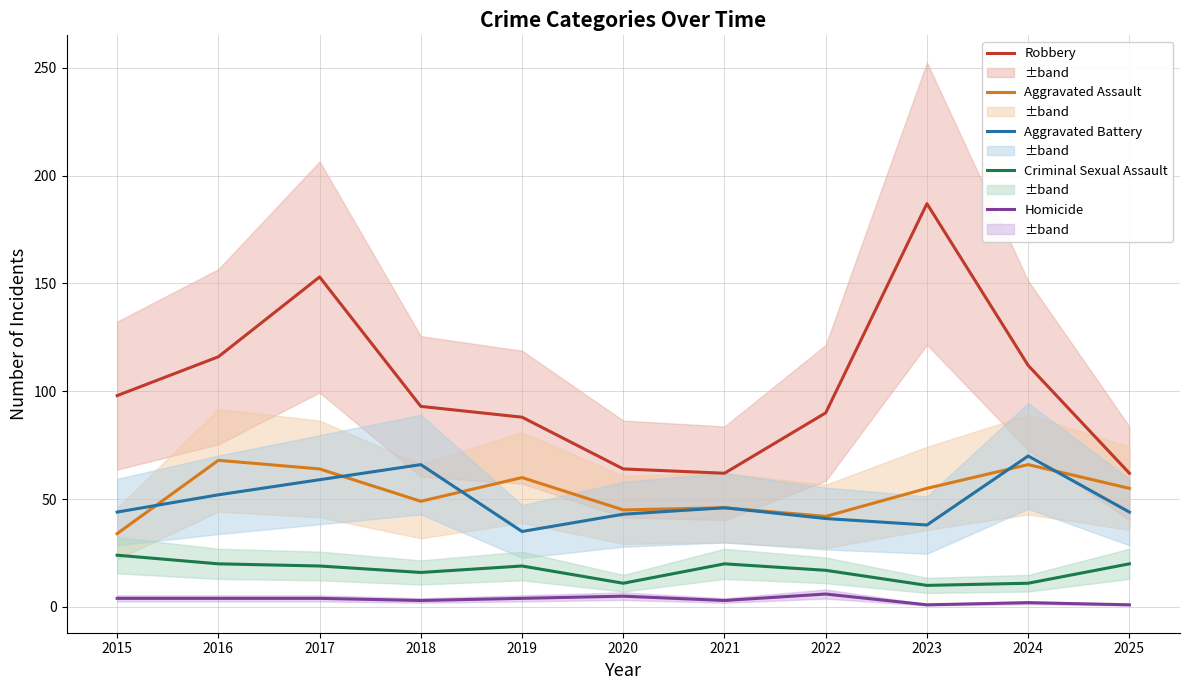

Does the chart display data point markers on the line(s)?

No